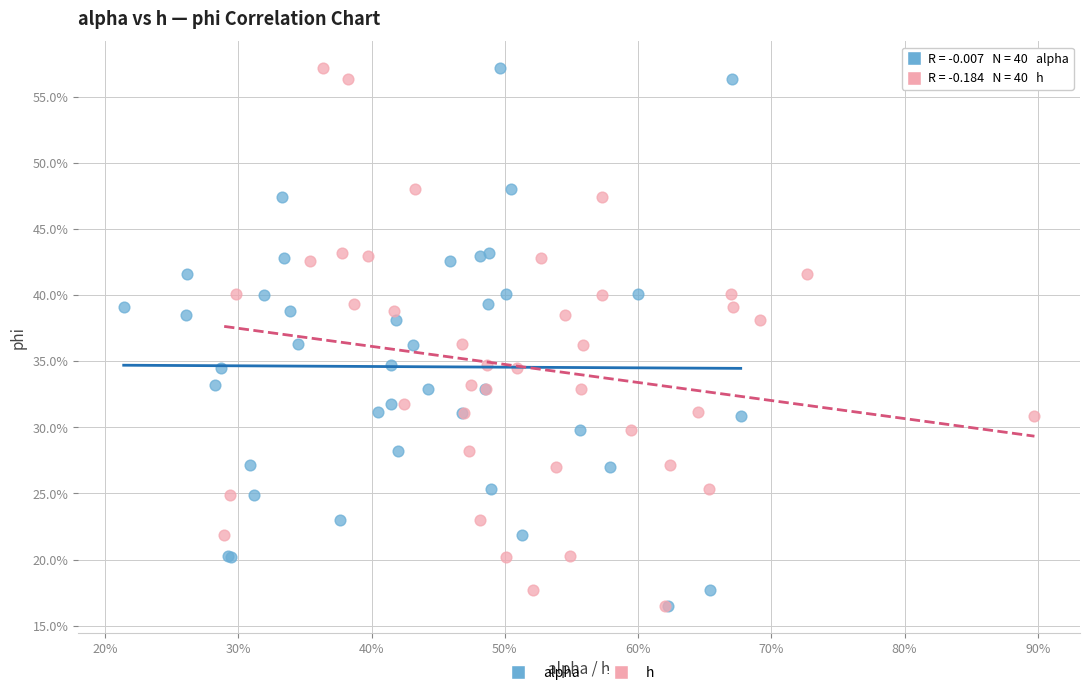

What are all the series names shown in the legend?

alpha, h